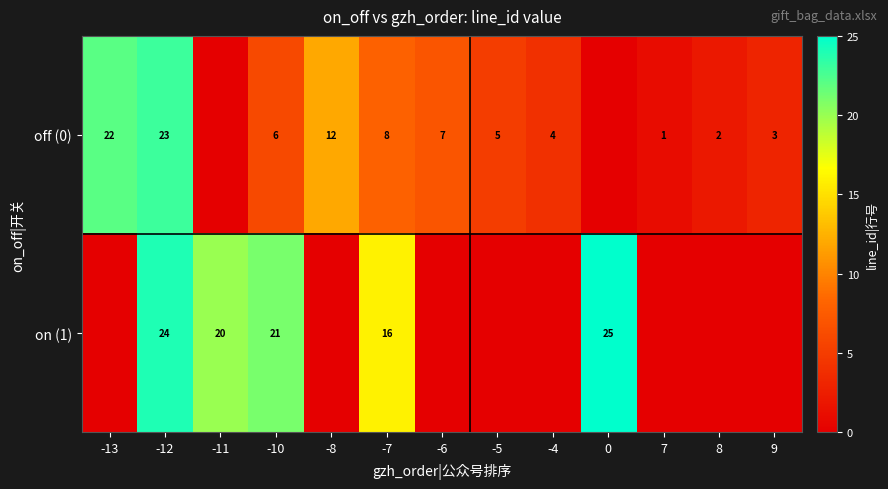

What is the total value across all series at 8?

2